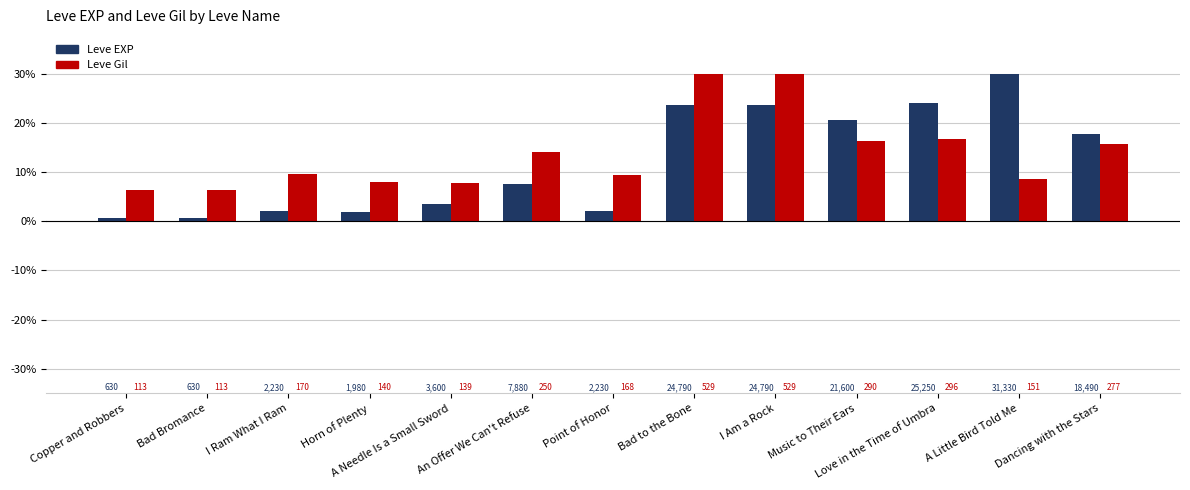

What is the difference between the maximum and minimum values in the Leve Gil series?

23.6